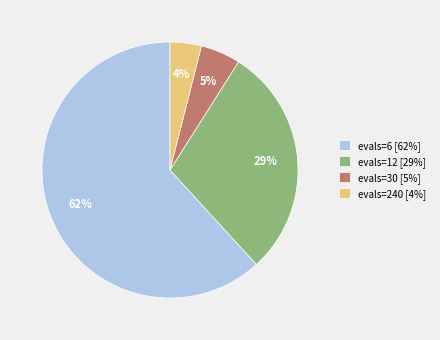

The evals=12 slice represents 29% of the pie. True or false?

True